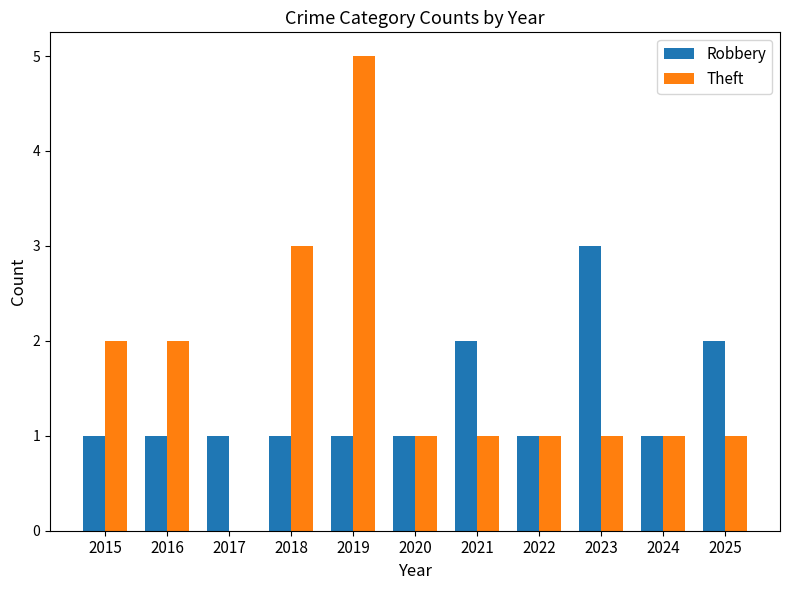

What is the total value across all series at 2023?

4